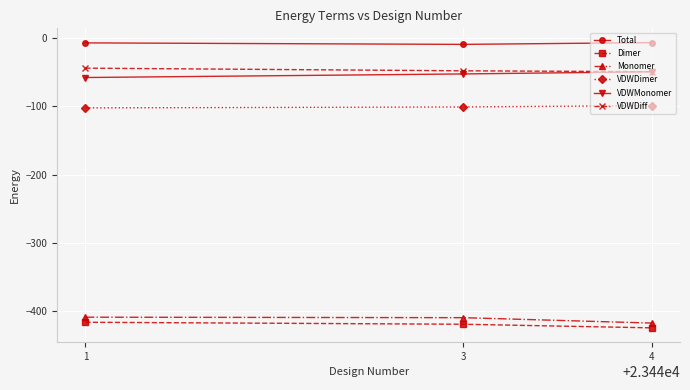

Does the chart have visible grid lines?

Yes